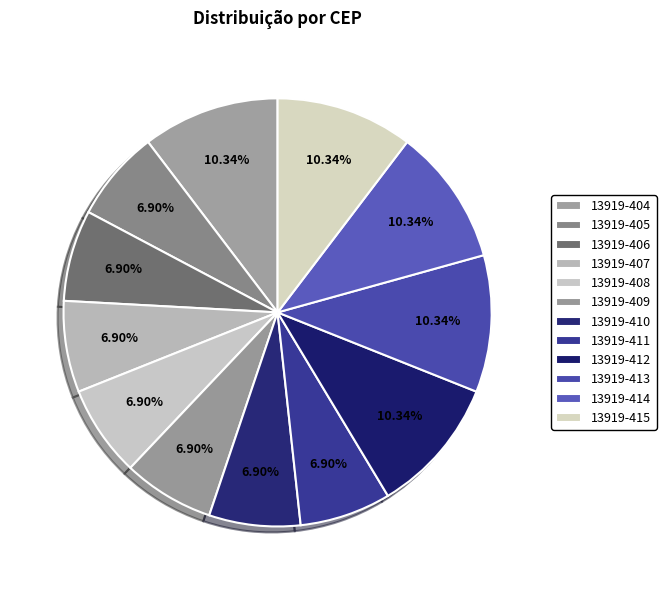

Count the number of slices in the pie.

12